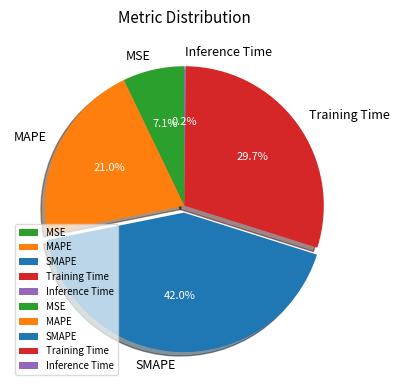

The MAPE slice represents 21% of the pie. True or false?

True